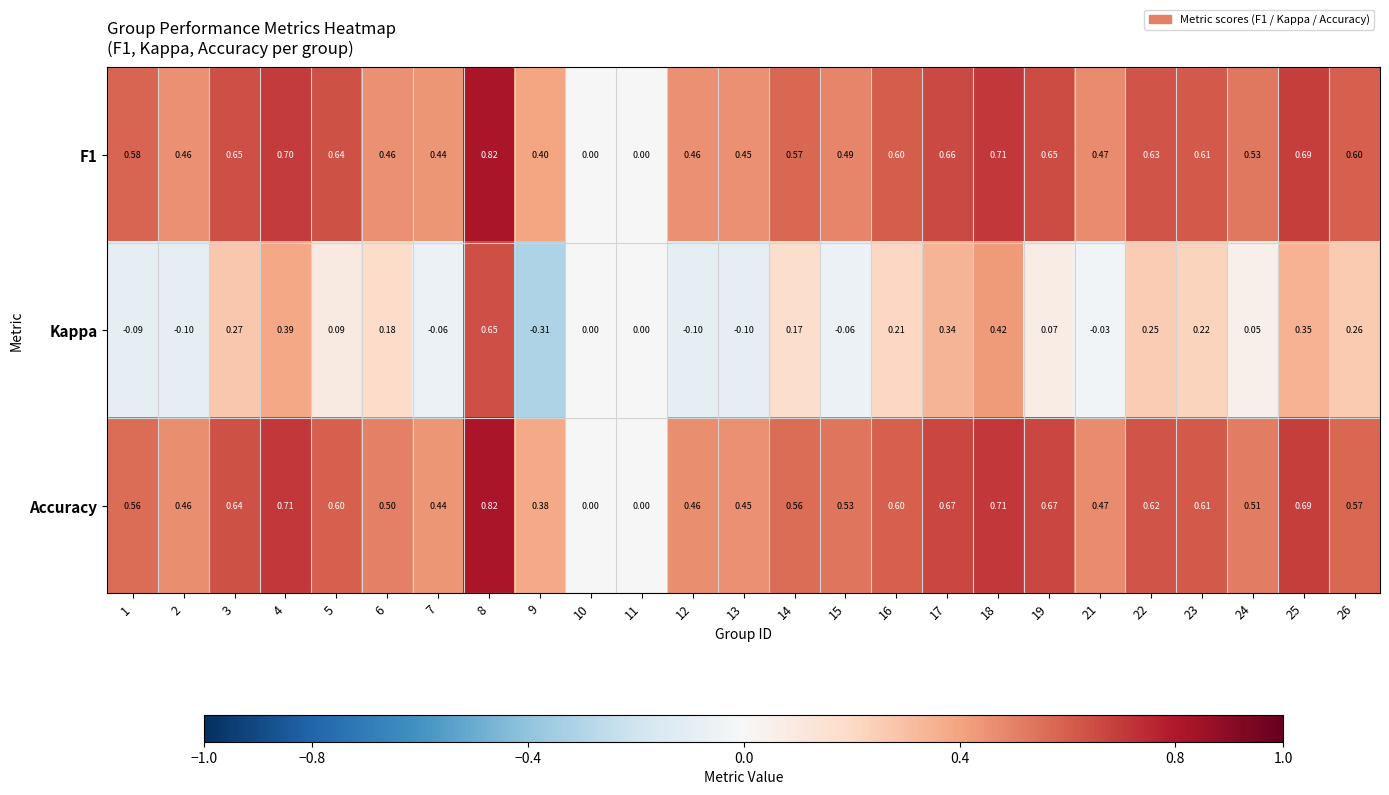

Which series changed the most between 15 and 26?

Kappa